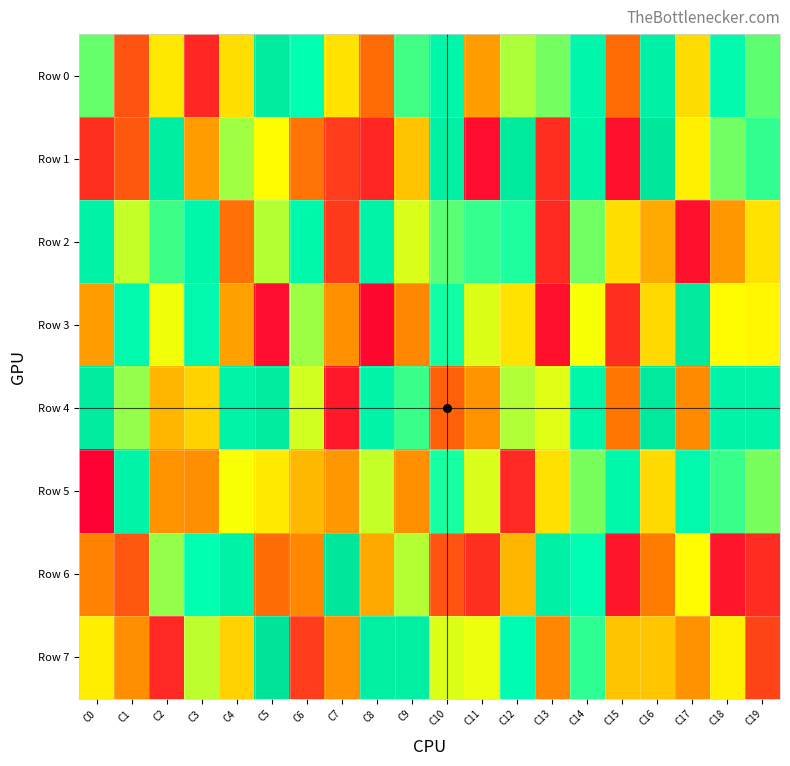

Which series has the widest spread of values?

Row 1